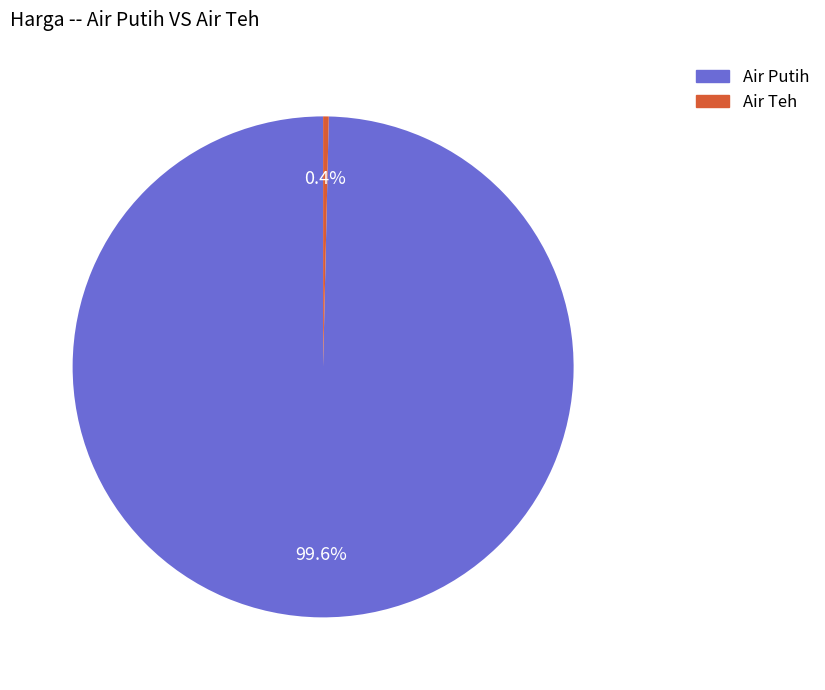

What is the total percentage of Air Teh and Air Putih?

100.0%